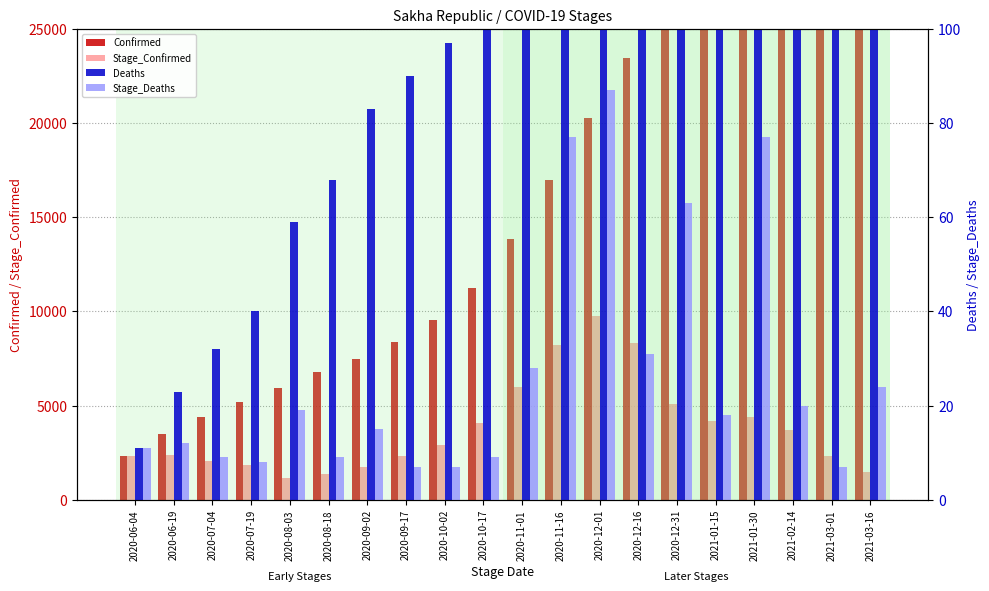

What are all the series names shown in the legend?

Confirmed, Stage_Confirmed, Deaths, Stage_Deaths